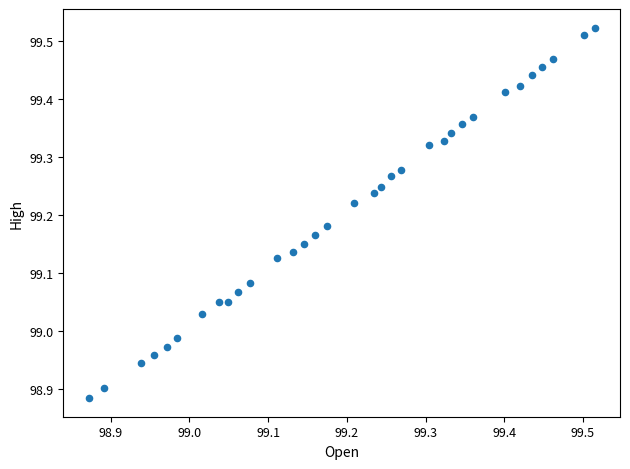

What is the range of X values (max minus min)?

0.6